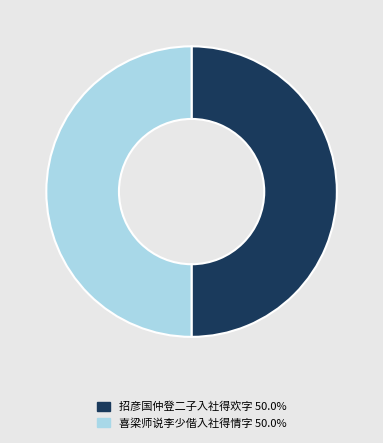

What is the ratio of the value at 喜梁师说李少偕入社得情字 50.0% to the value at 招彦国仲登二子入社得欢字 50.0%?

1.0